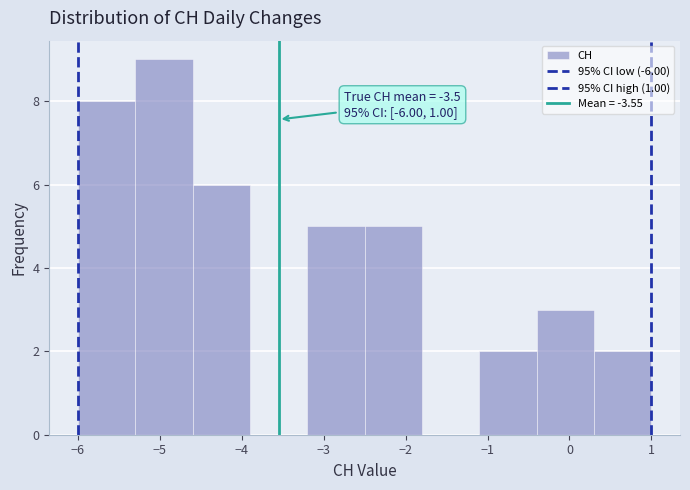

Over which range of the x-axis is the bar tallest?

-5.3 to -4.6